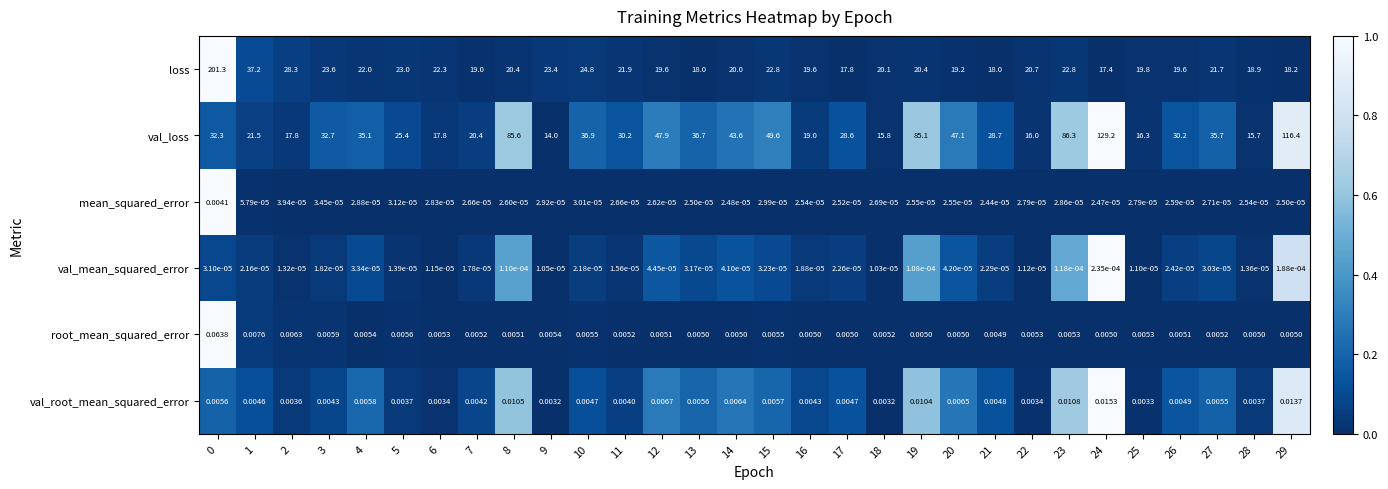

Which series has the largest total across all categories?

val_loss